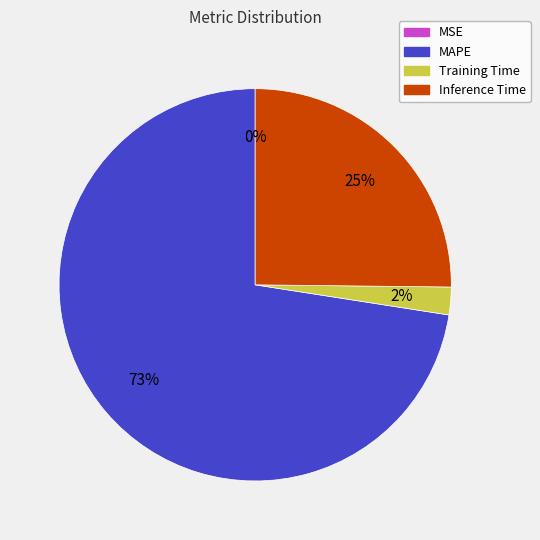

To the nearest percent, what is the difference between the largest and smallest slice percentages?

73%